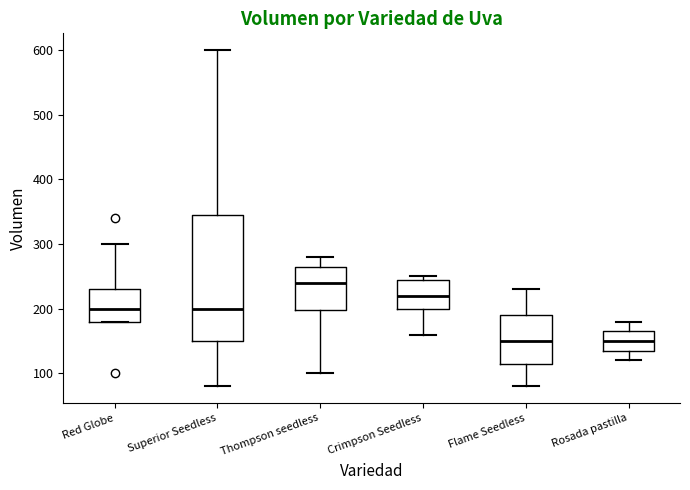

Reading left to right, transcribe this box plot: for each box, give where its median line is, the range the box spans, and where its two whiskers end, as read against the y-axis. The values are not printed on the chart, so give them approximately, as read against the axis.

Red Globe: median 200, box 180 to 230, whiskers 180 to 300
Superior Seedless: median 200, box 150 to 350, whiskers 80 to 600
Thompson seedless: median 240, box 200 to 270, whiskers 100 to 280
Crimpson Seedless: median 220, box 200 to 250, whiskers 160 to 250 (just above the box's upper edge)
Flame Seedless: median 150, box 120 to 190, whiskers 80 to 230
Rosada pastilla: median 150, box 140 to 170, whiskers 120 to 180